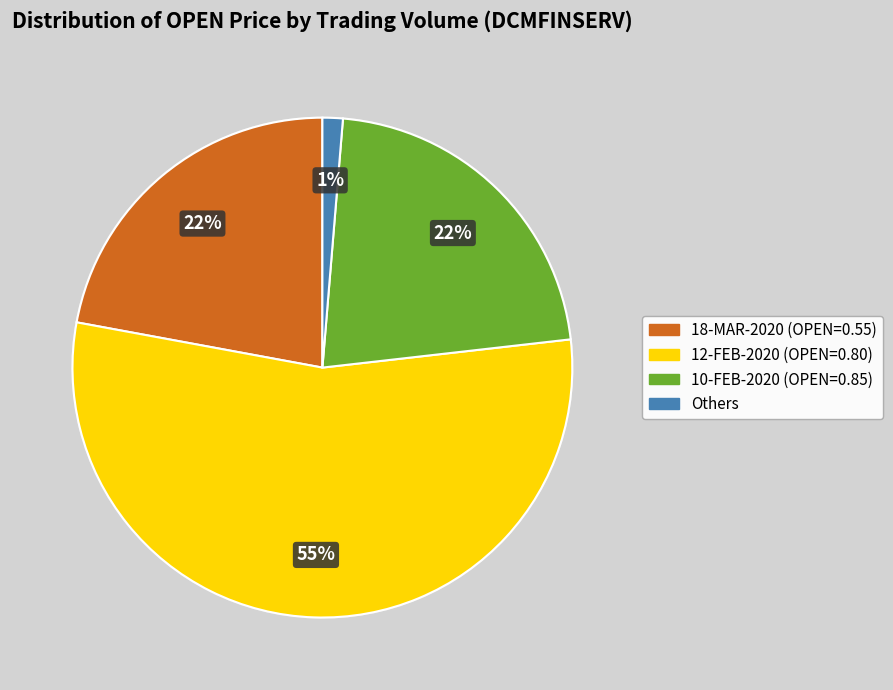

To the nearest percent, what is the average slice percentage?

25%